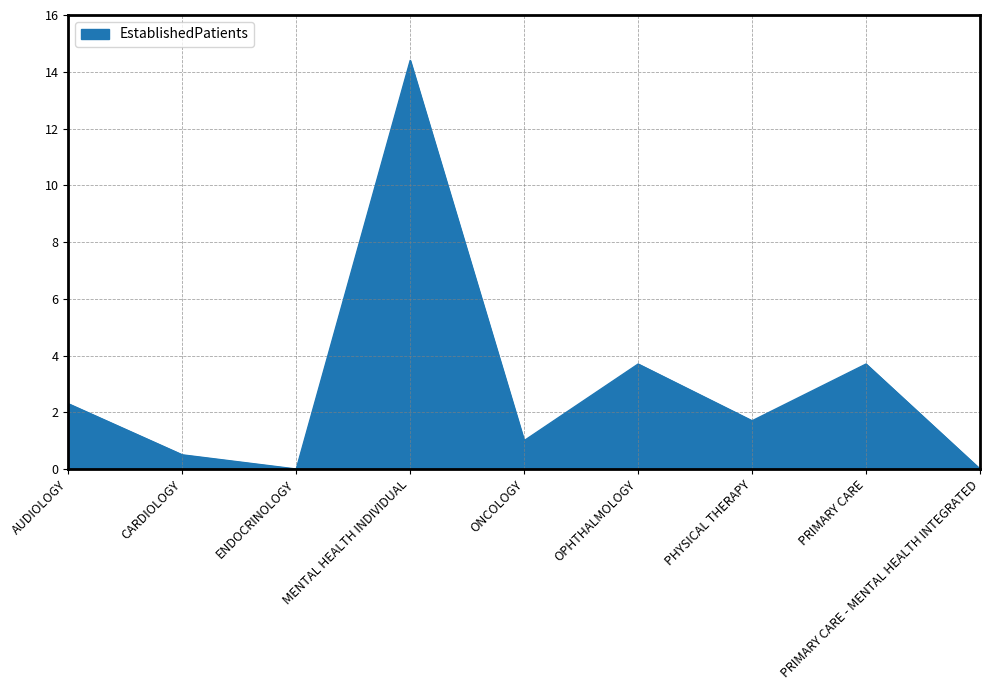

Reading right to left, transcribe all the data shown in this chart.

0.0	3.7	1.7	3.7	1.0	14.4	0.0	0.5	2.3